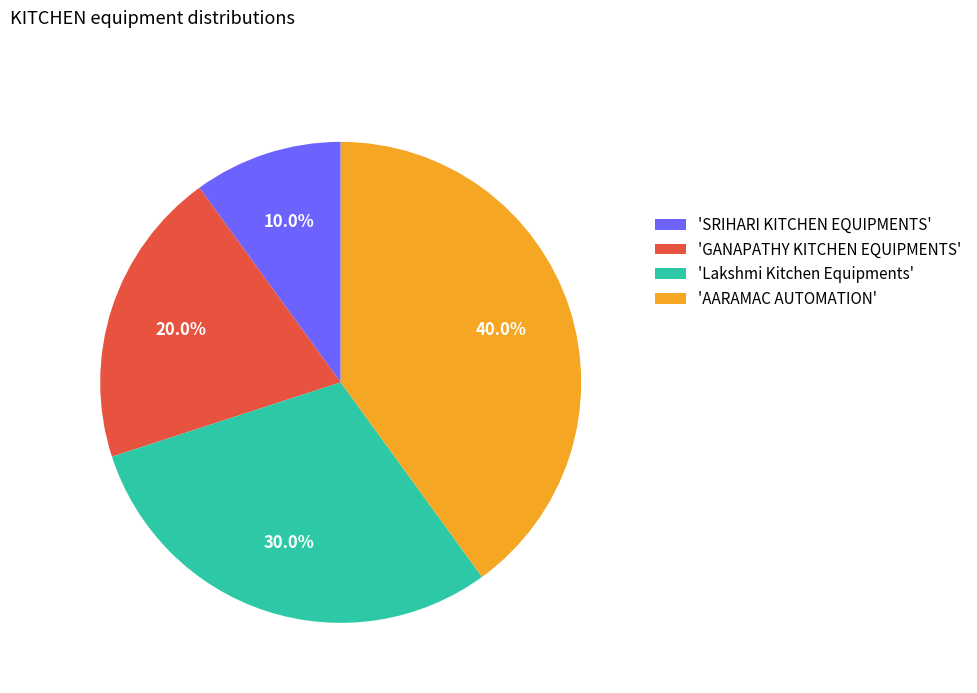

Which slice is the smallest?

'SRIHARI KITCHEN EQUIPMENTS'